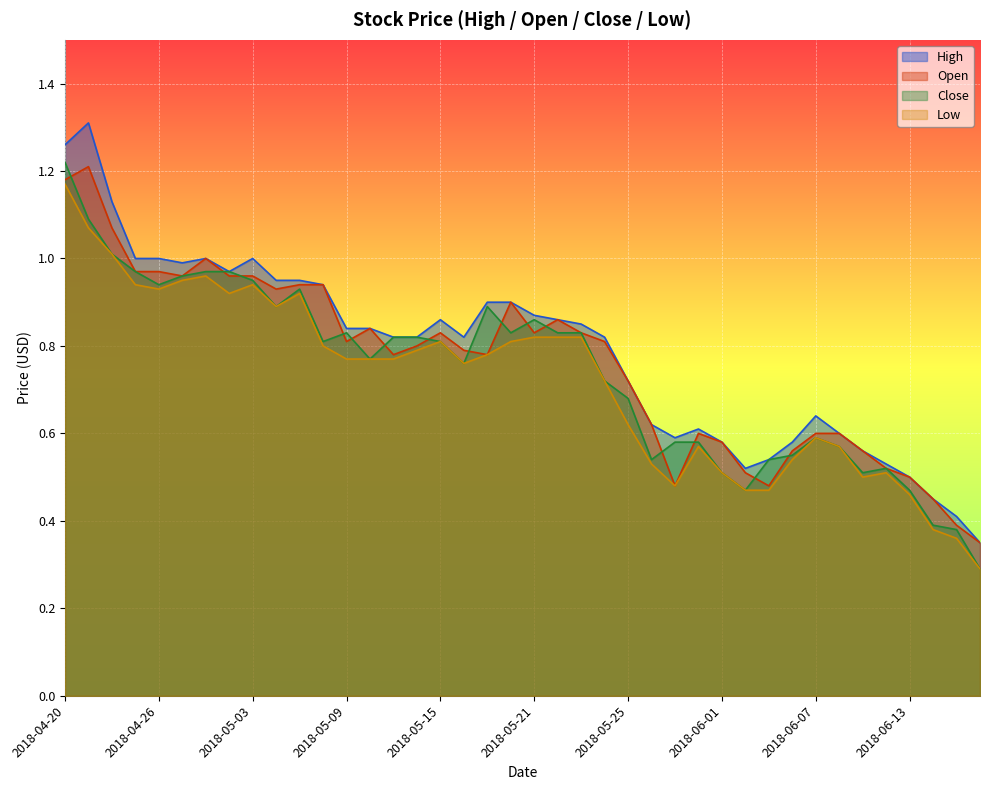

True or false: Open and High intersect in this chart.

False